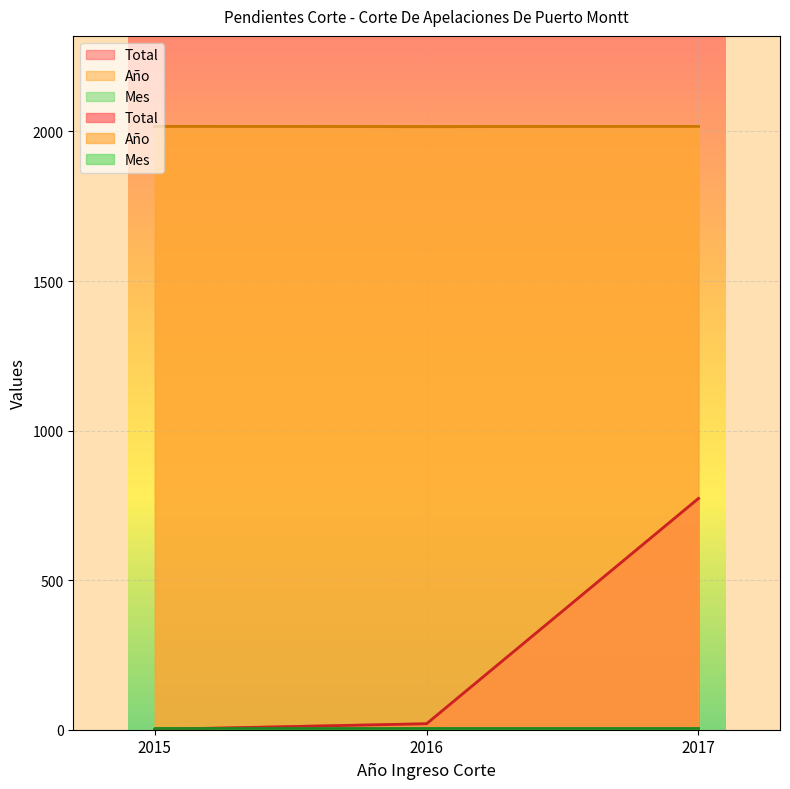

List the labels in order of Año value, largest first.

2015, 2017, 2016